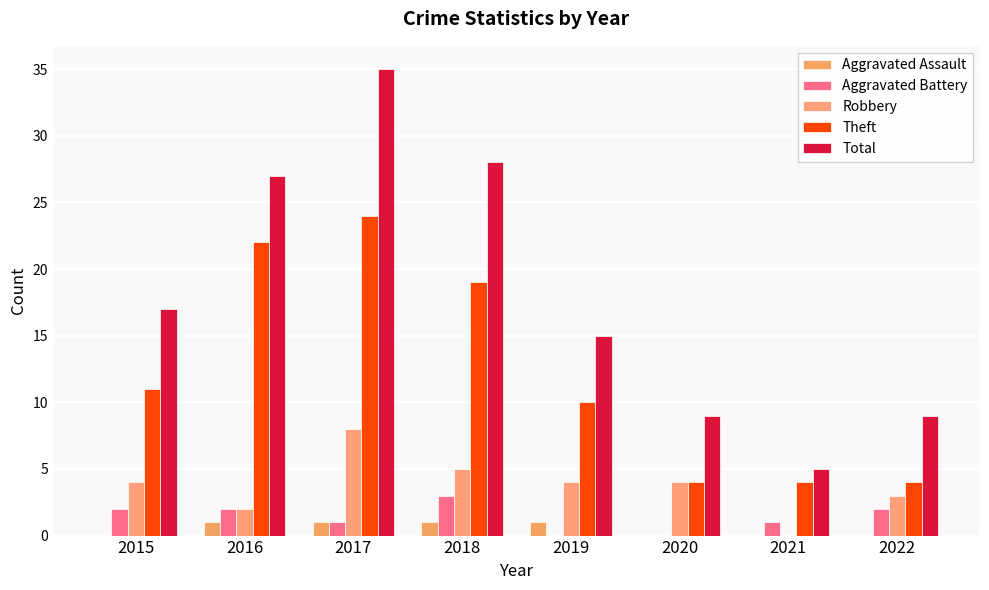

Which category has the lowest value across all series?

2015